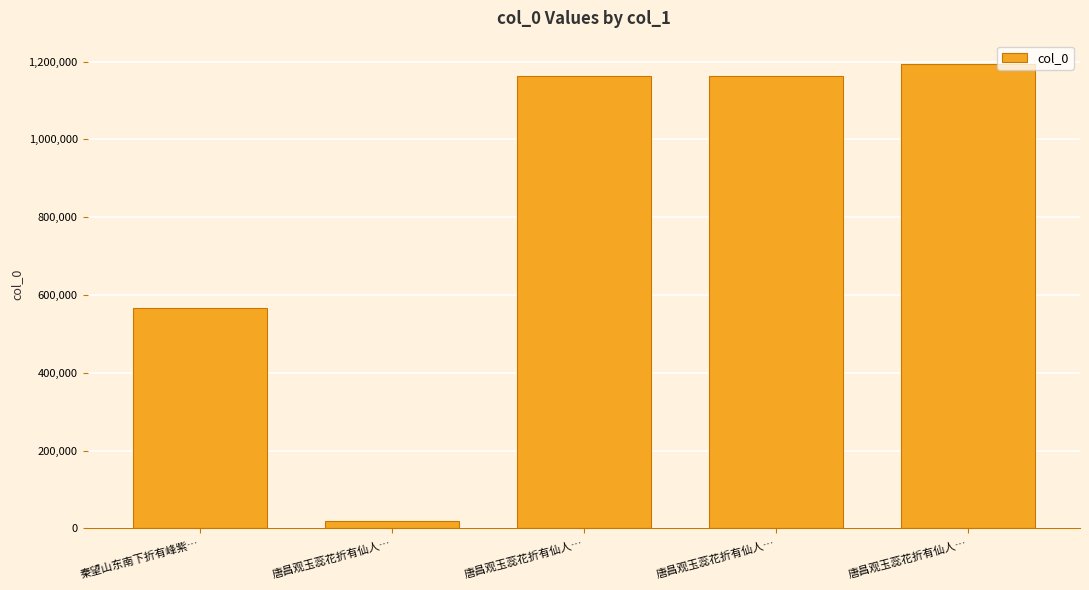

What is the value of the 2nd bar from the left?

19793